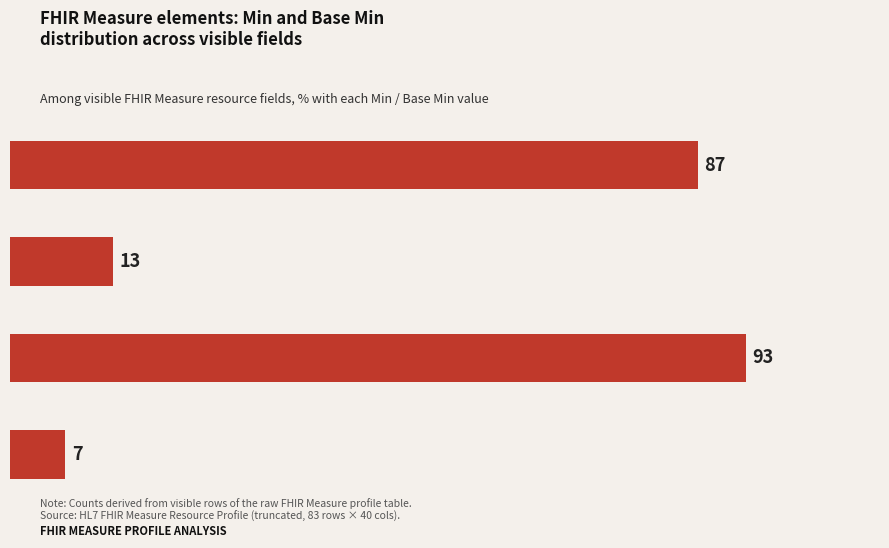

How many bars are there in total?

4